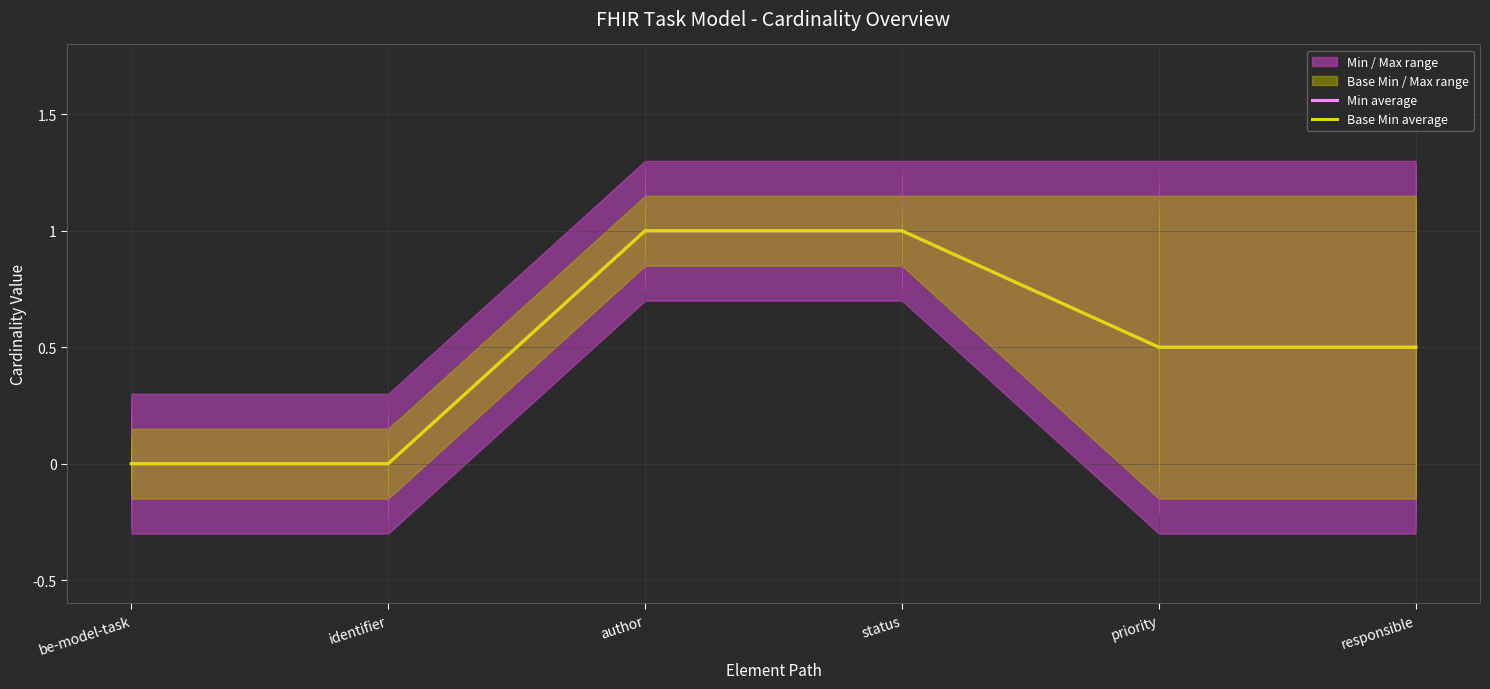

Reading left to right, extract all data points from this chart.

Min average: be-model-task=0.0	identifier=0.0	author=1.0	status=1.0	priority=0.5	responsible=0.5
Base Min average: be-model-task=0.0	identifier=0.0	author=1.0	status=1.0	priority=0.5	responsible=0.5